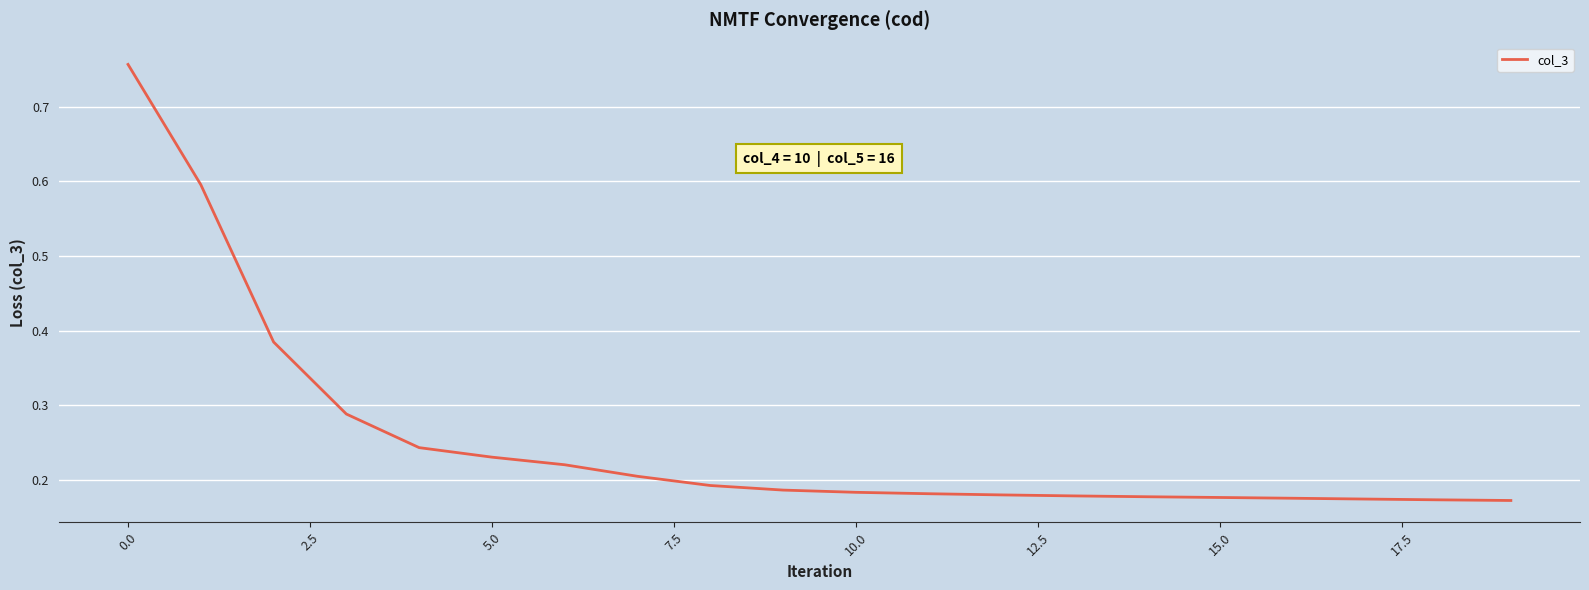

Reading left to right, extract all data points from this chart.

0.8	0.6	0.4	0.3	0.2	0.2	0.2	0.2	0.2	0.2	0.2	0.2	0.2	0.2	0.2	0.2	0.2	0.2	0.2	0.2